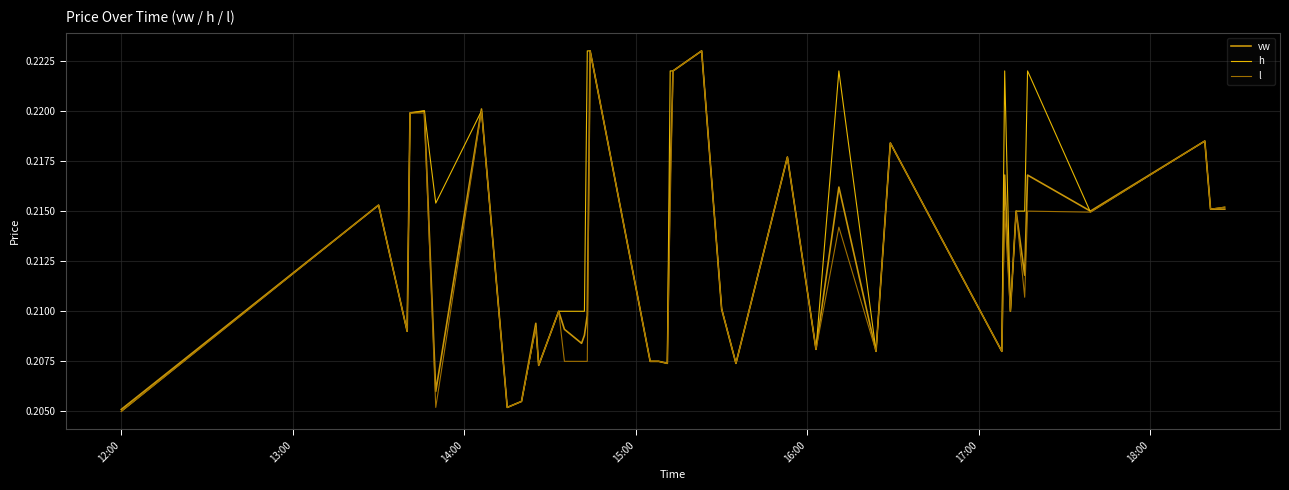

Which series has the largest total across all categories?

h